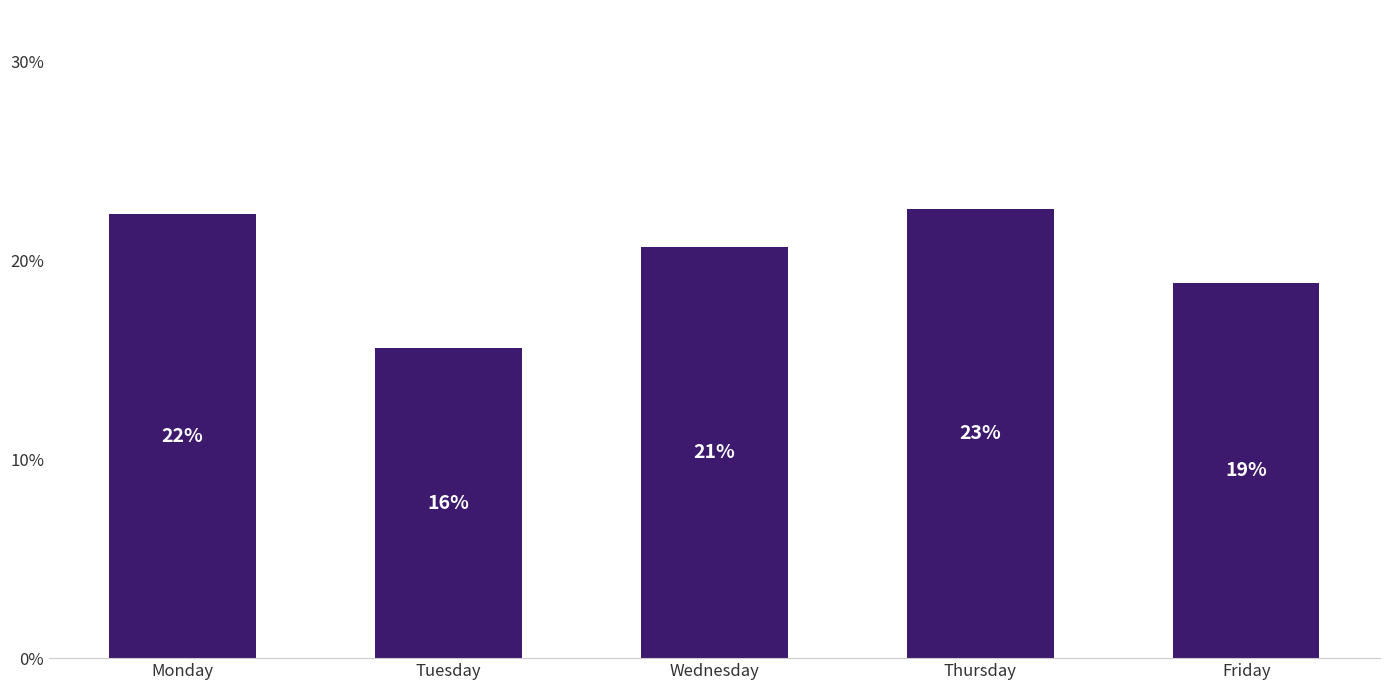

Are the bars horizontal?

No